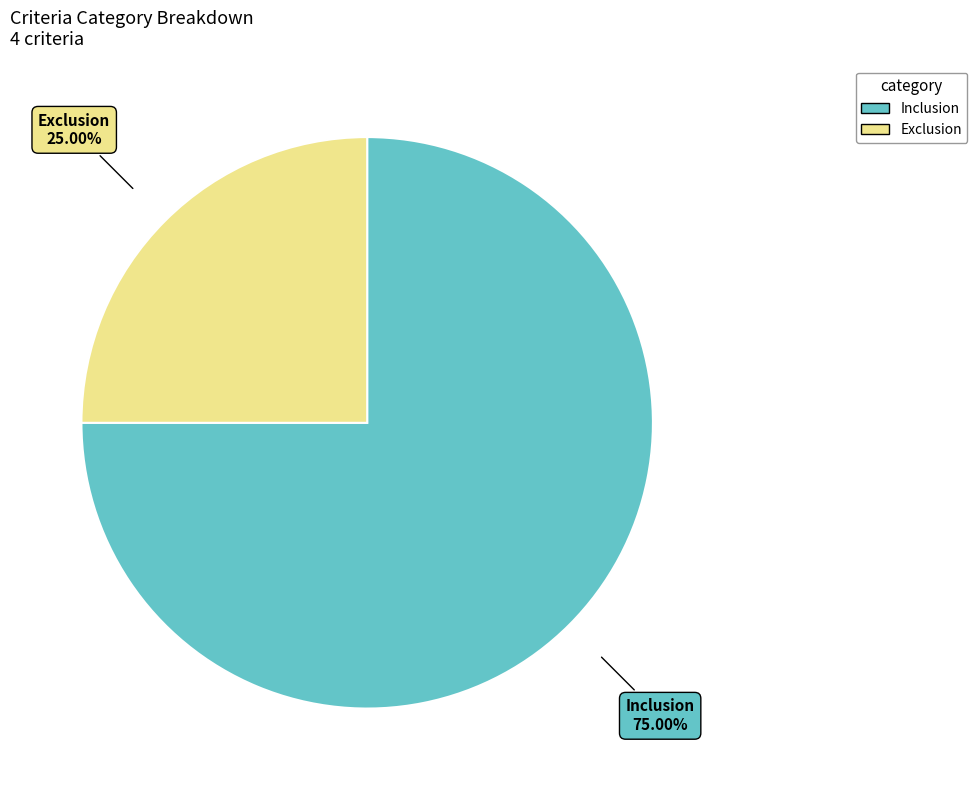

To the nearest percent, what is the combined percentage of Exclusion and Inclusion?

100%